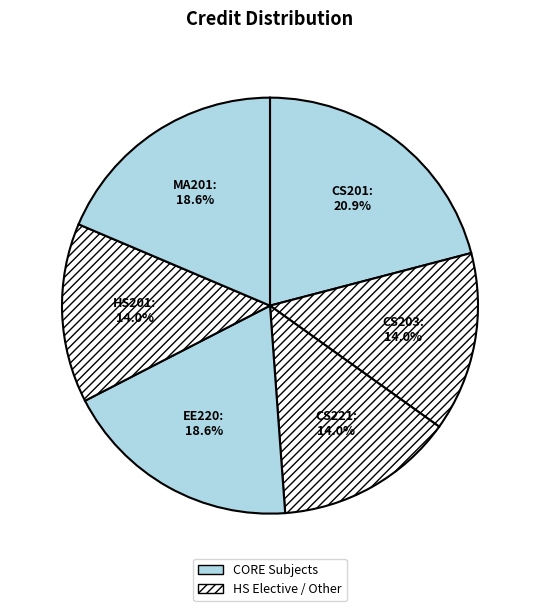

Which slice is the largest?

CS201